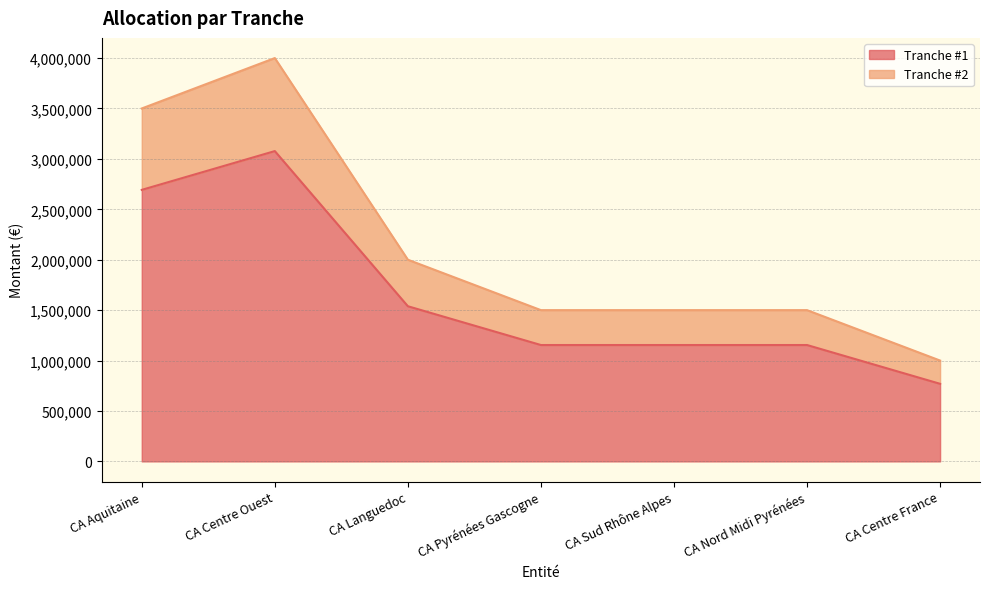

Is it true that Tranche #2 equals 2507432 at CA Pyrénées Gascogne?

False